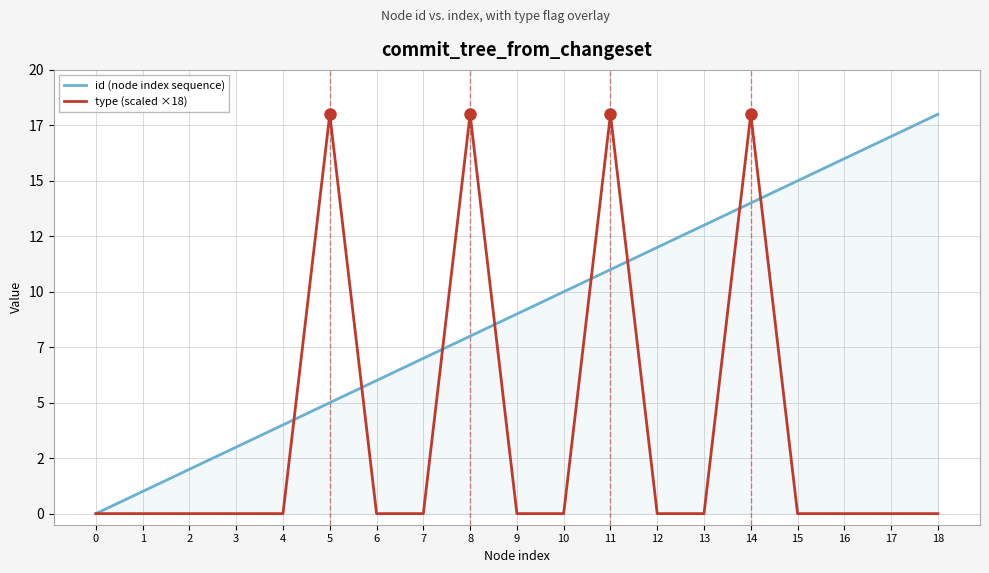

What are all the series names shown in the legend?

id (node index sequence), type (scaled ×18)